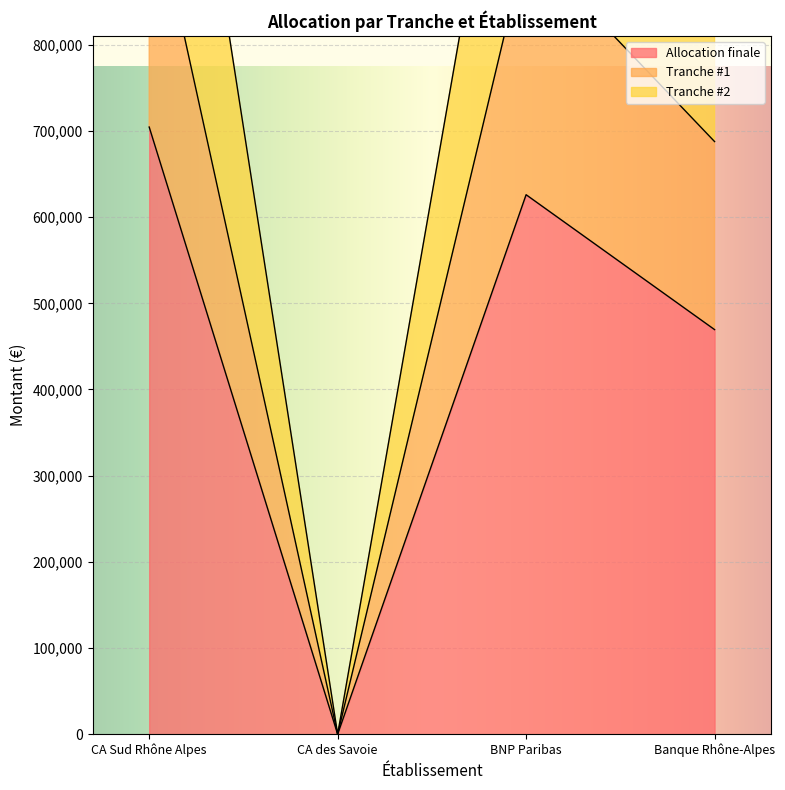

What is the difference between the highest and lowest values at BNP Paribas?

625987.6